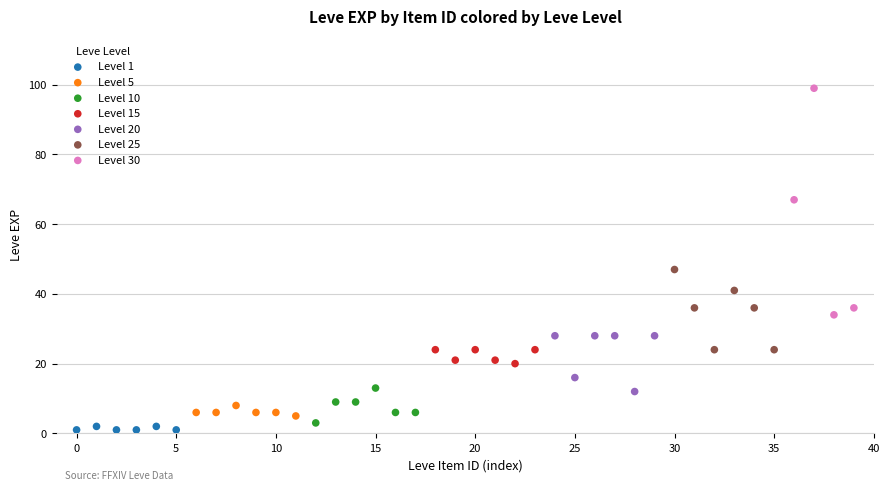

Which series has the largest Y range (max minus min)?

Level 30